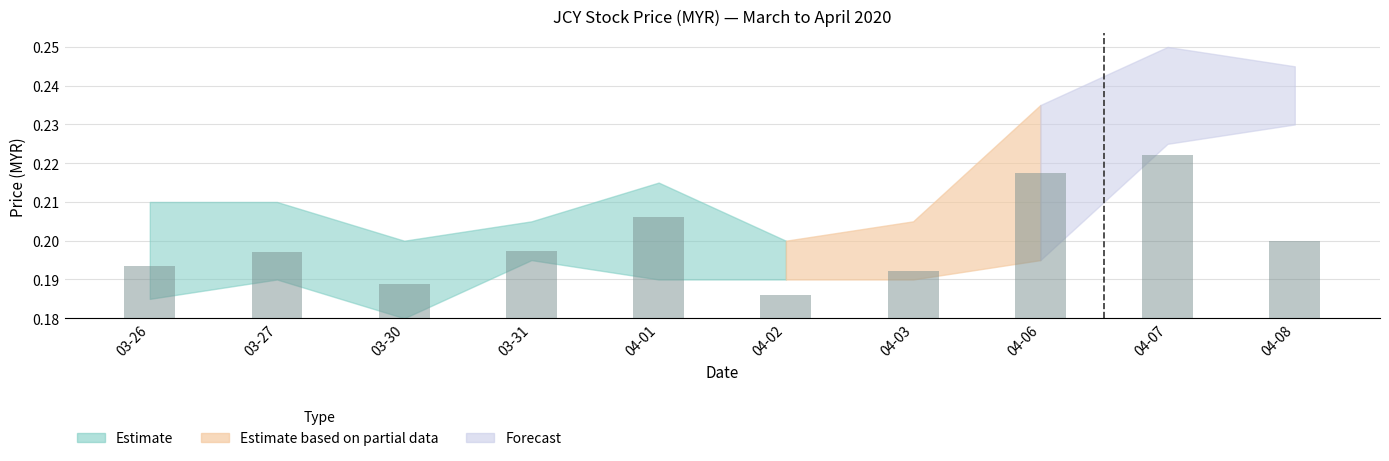

Which has a higher value, 04-07 or 04-02?

04-07